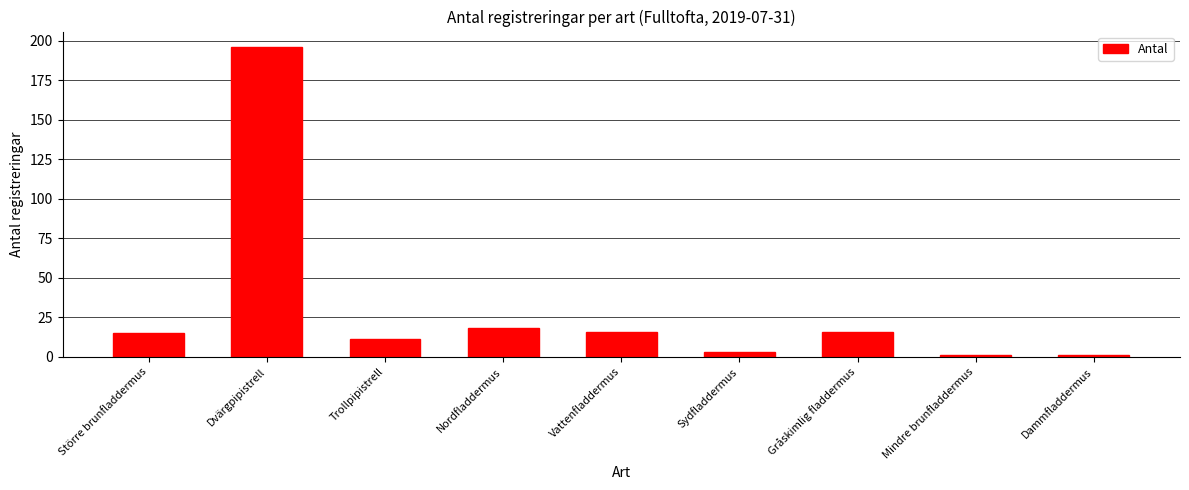

What position from the left is Sydfladdermus?

6